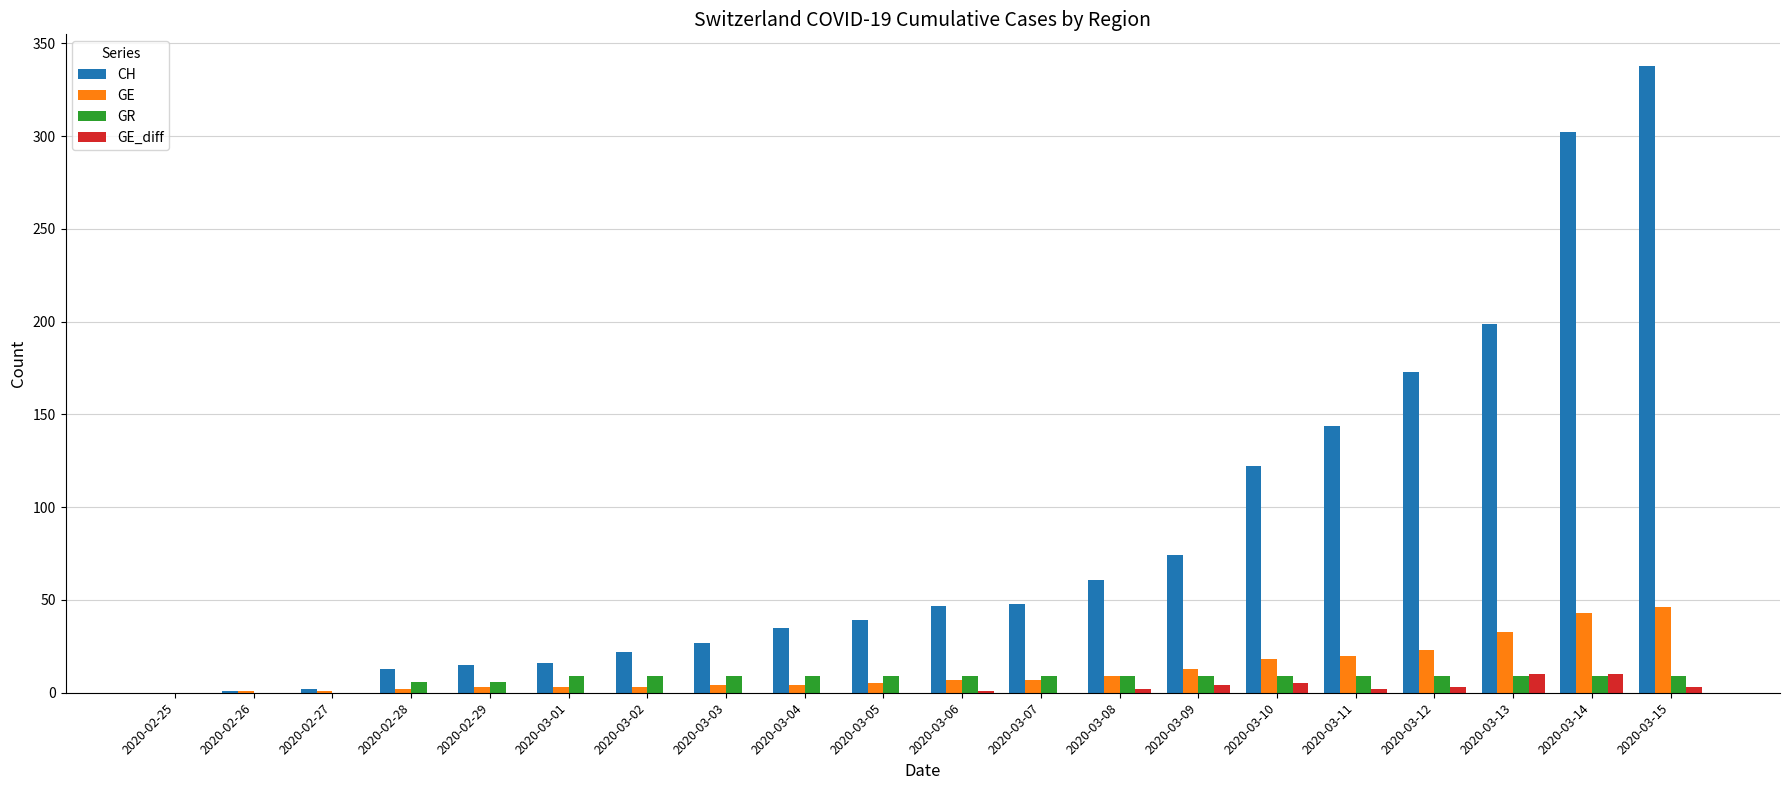

The value of GE at 2020-03-11 is 20. True or false?

True